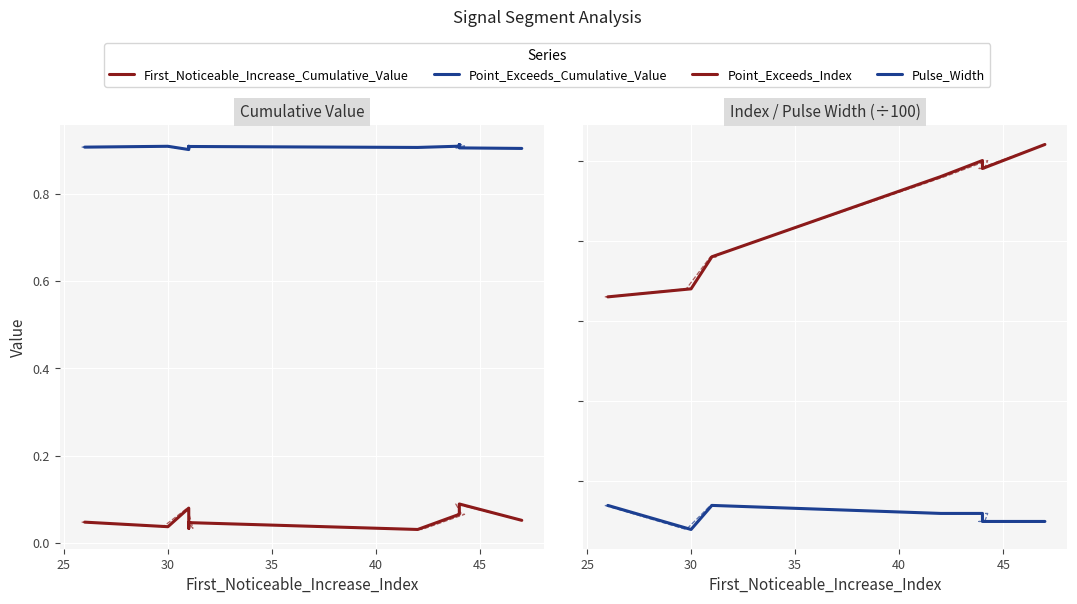

Between 30 and 25, which is larger?

30